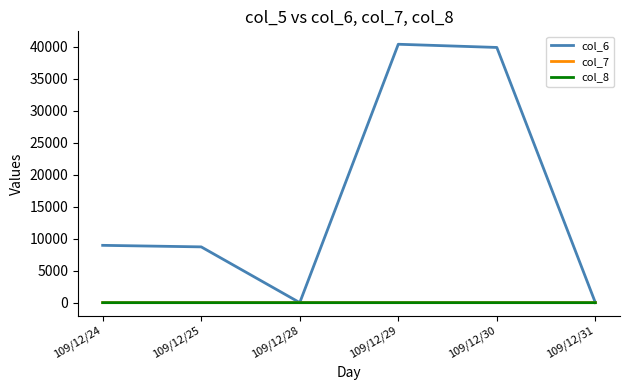

What is the difference between the col_6 values at 109/12/28 and 109/12/25?

8720.0